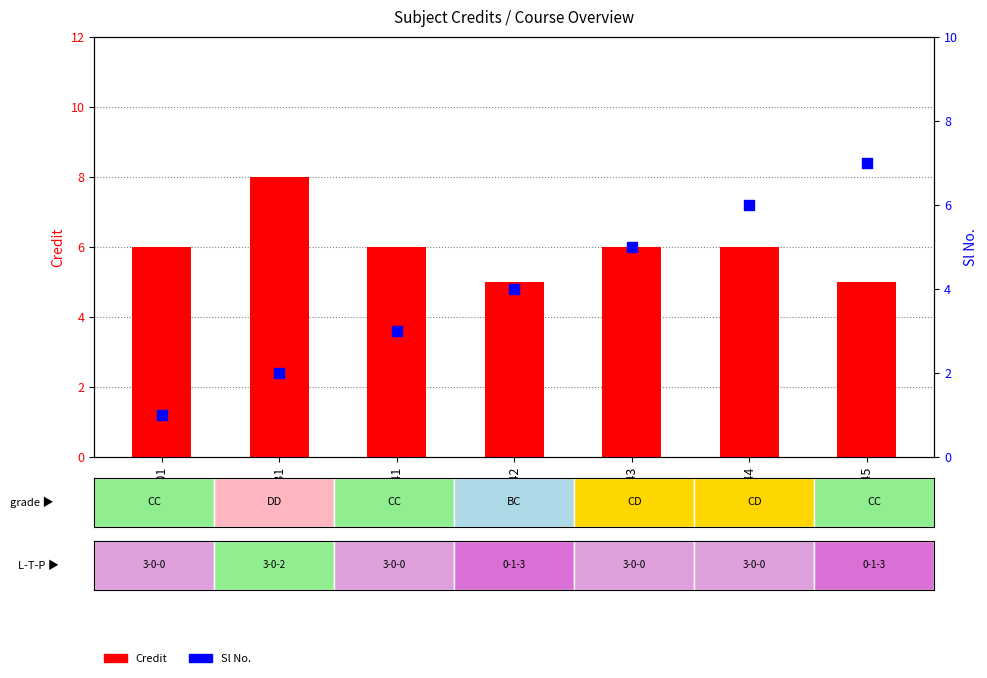

Is the value of Sl No. at CS345 greater than the value of Credit at CS341?

Yes